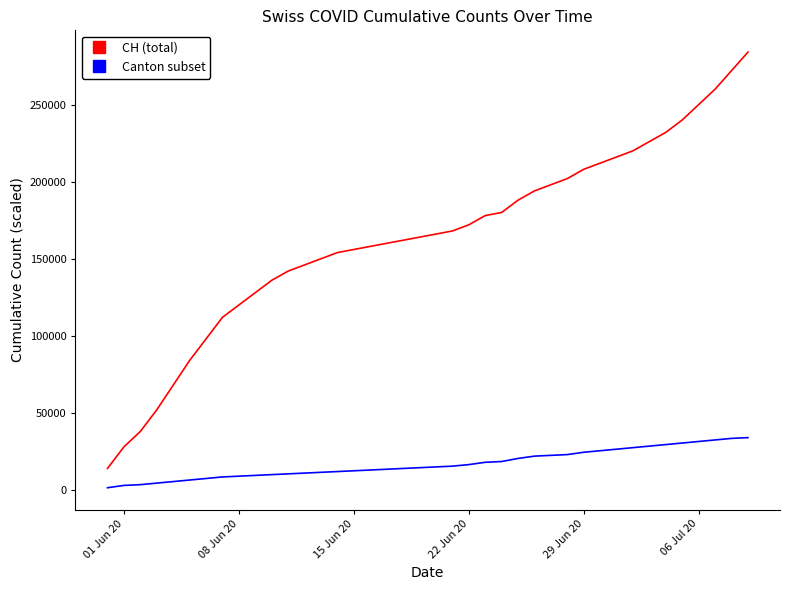

How many lines are shown in the chart?

2